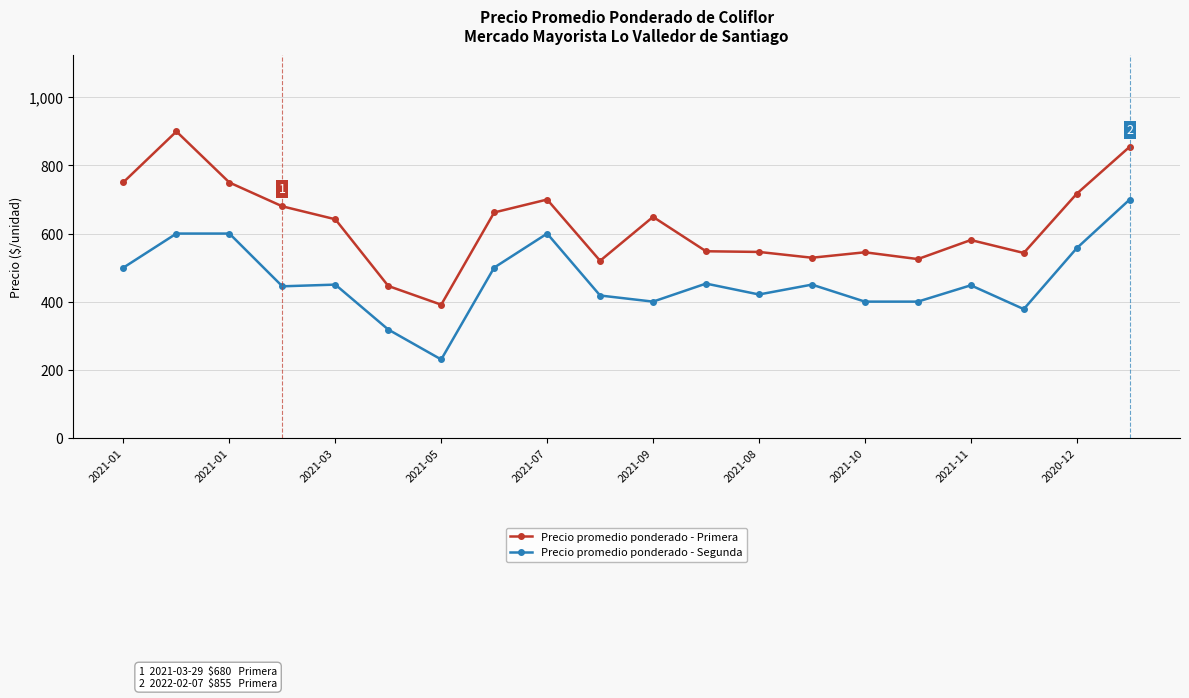

True or false: Precio promedio ponderado - Segunda and Precio promedio ponderado - Primera intersect in this chart.

False